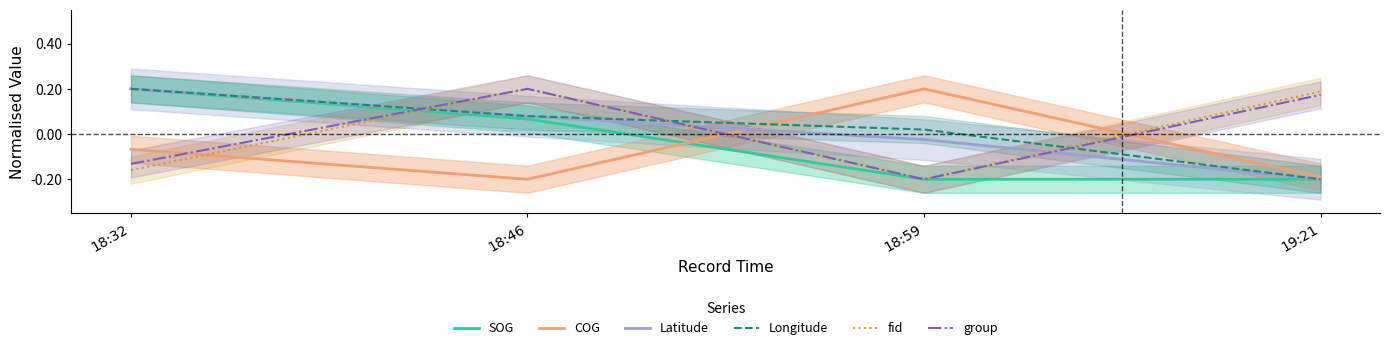

What is the difference between the second highest and minimum values in the COG series?

0.1